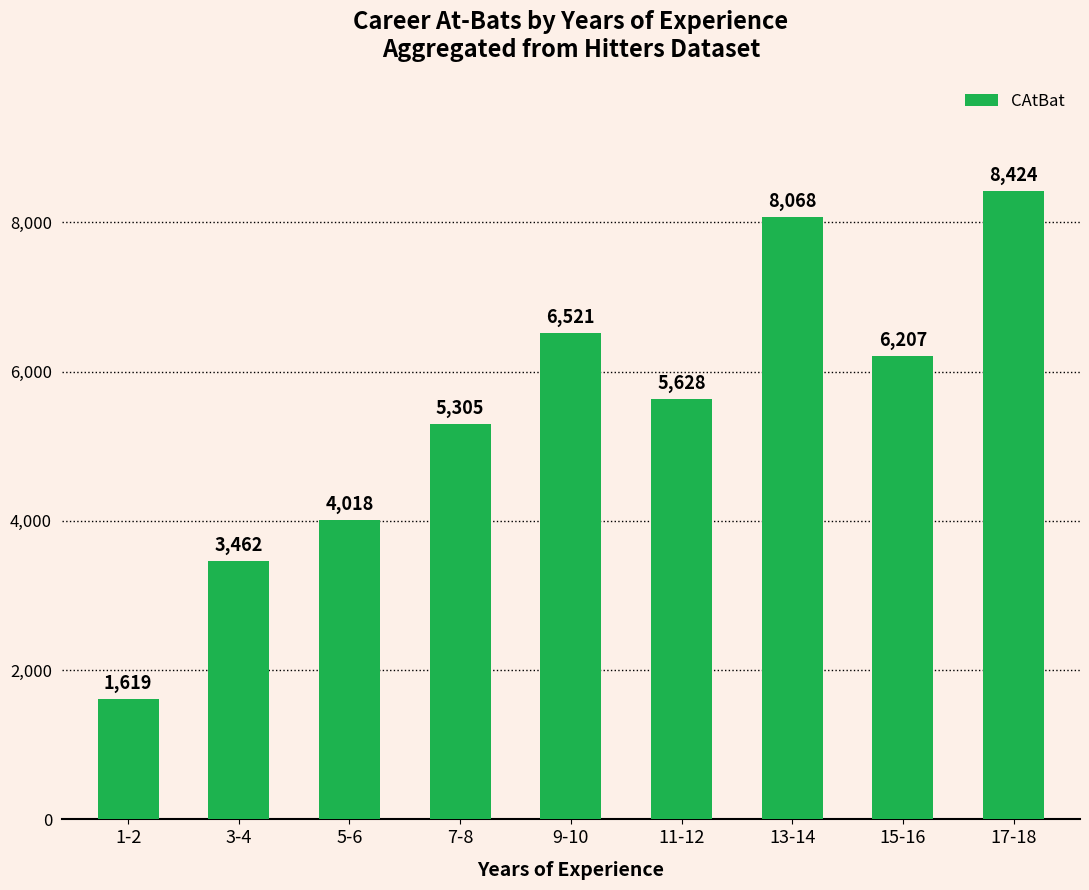

The chart shows a value of 8068 at 13-14. True or false?

True